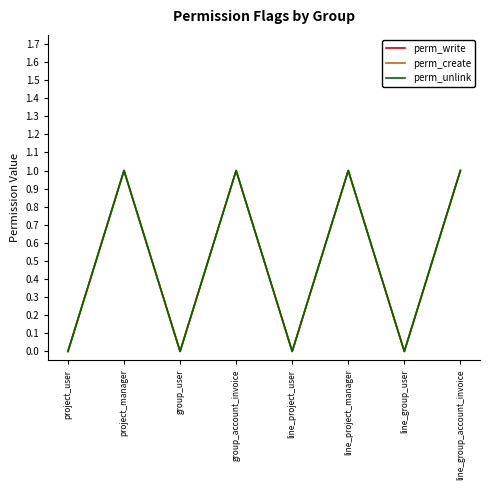

At which label is perm_write closest to 0?

project_user